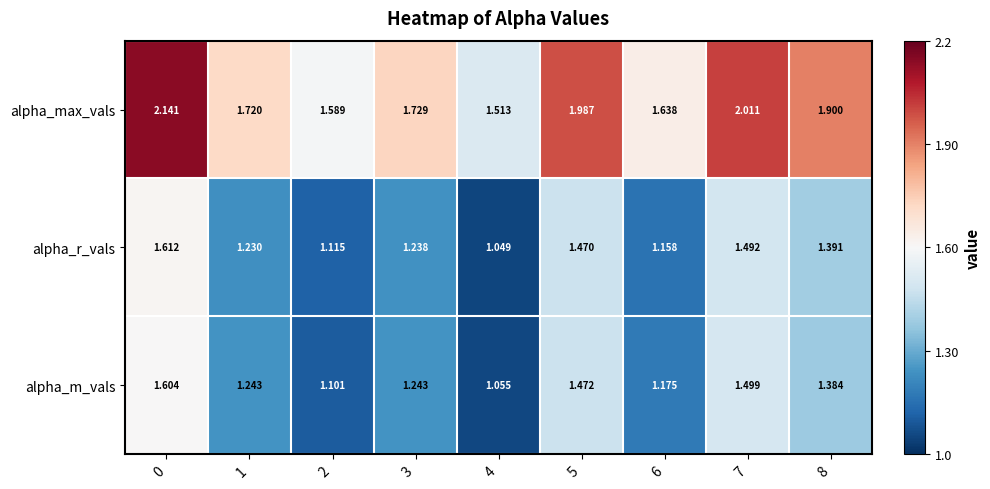

Rank the series at 7 from lowest to highest value.

alpha_r_vals, alpha_m_vals, alpha_max_vals